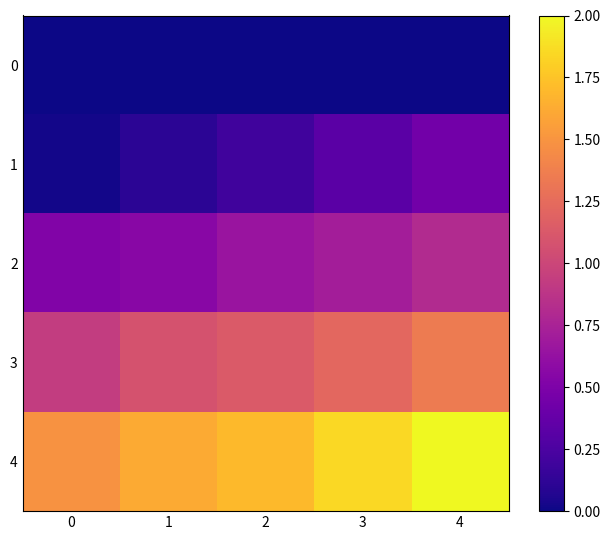

Which series has the largest range (max minus min)?

row_4